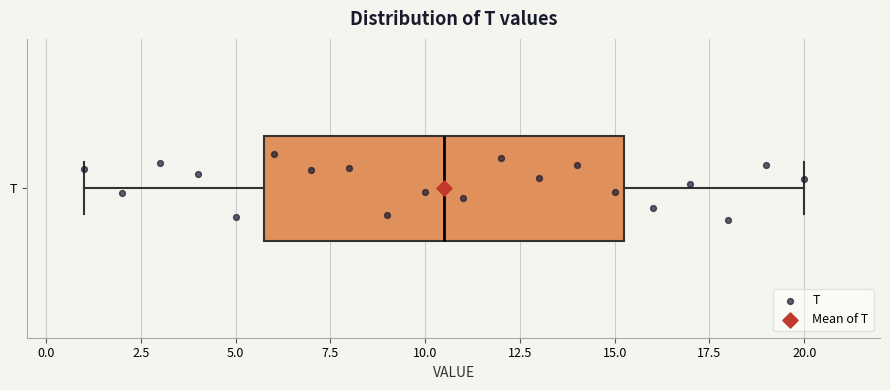

Where does the left whisker of the box for T end on the x-axis? The values are not printed on the chart, so give them approximately, as read against the axis.

1.0